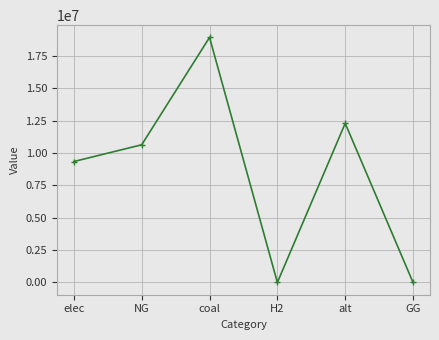

What is the maximum value shown in the chart?

18922657.3